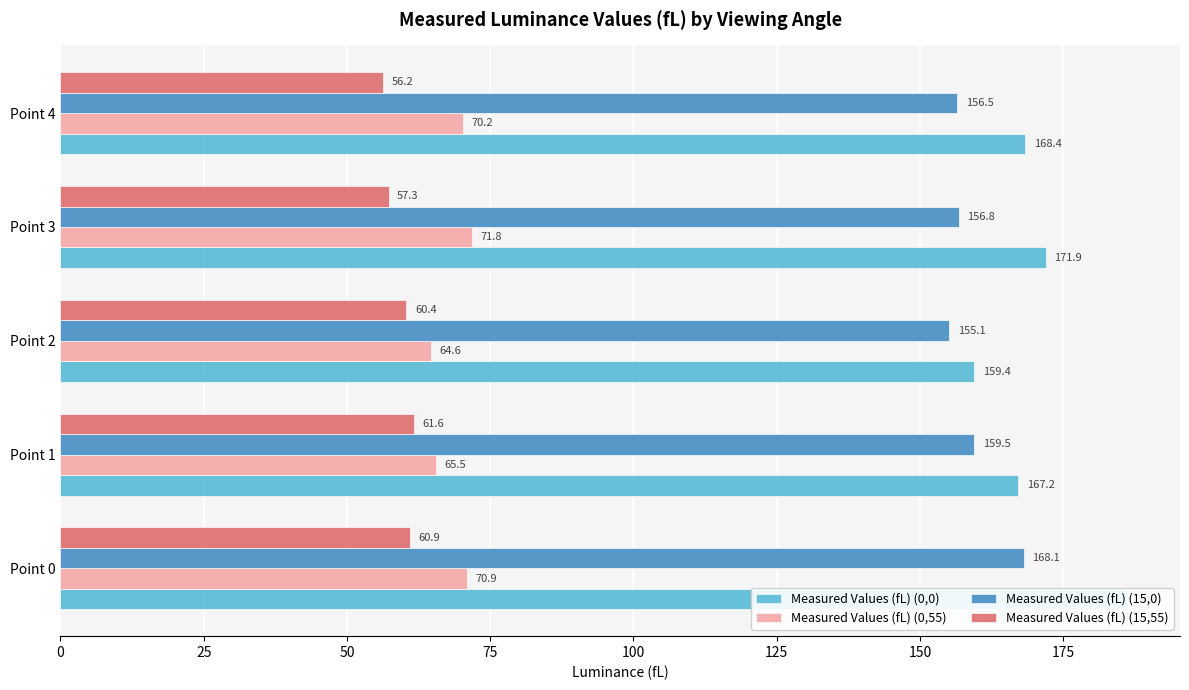

The value of Measured Values (fL) (15,0) at 50 is 73.6. True or false?

False